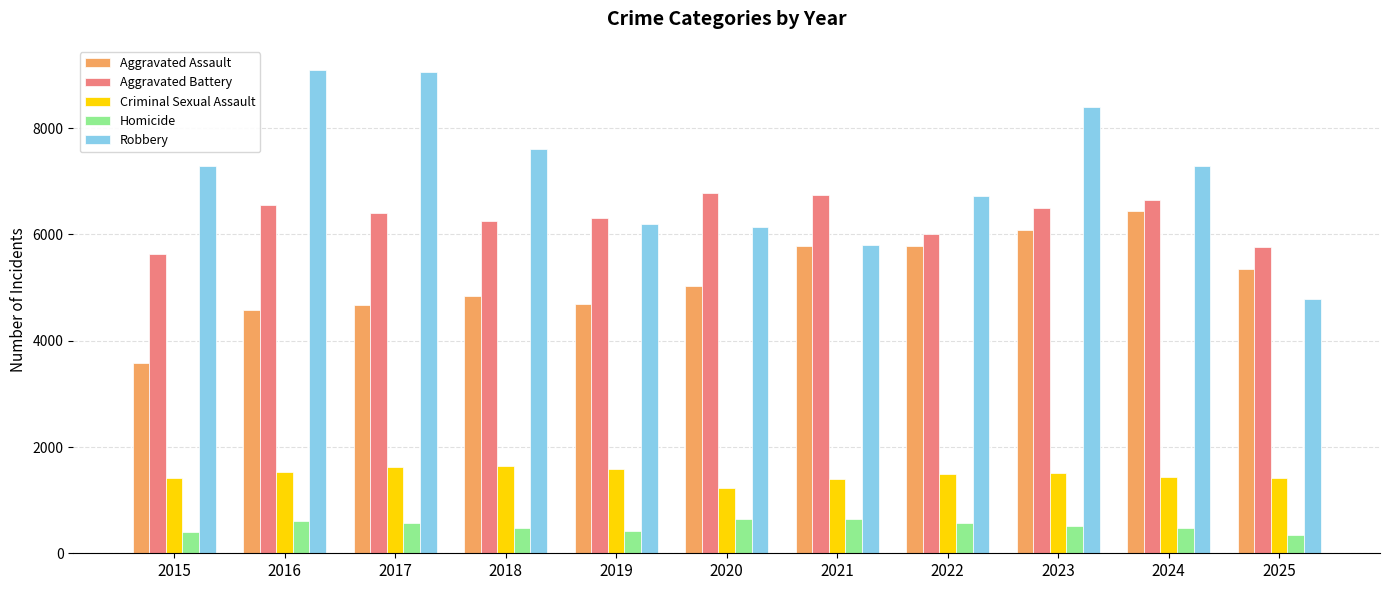

What is the lowest value of the Robbery series?

4783